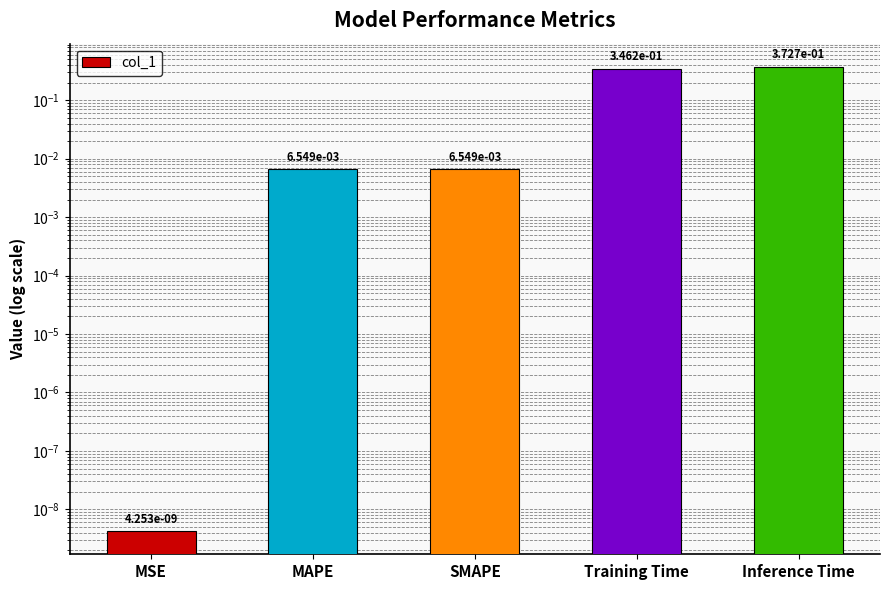

Count the number of categories in the chart.

5